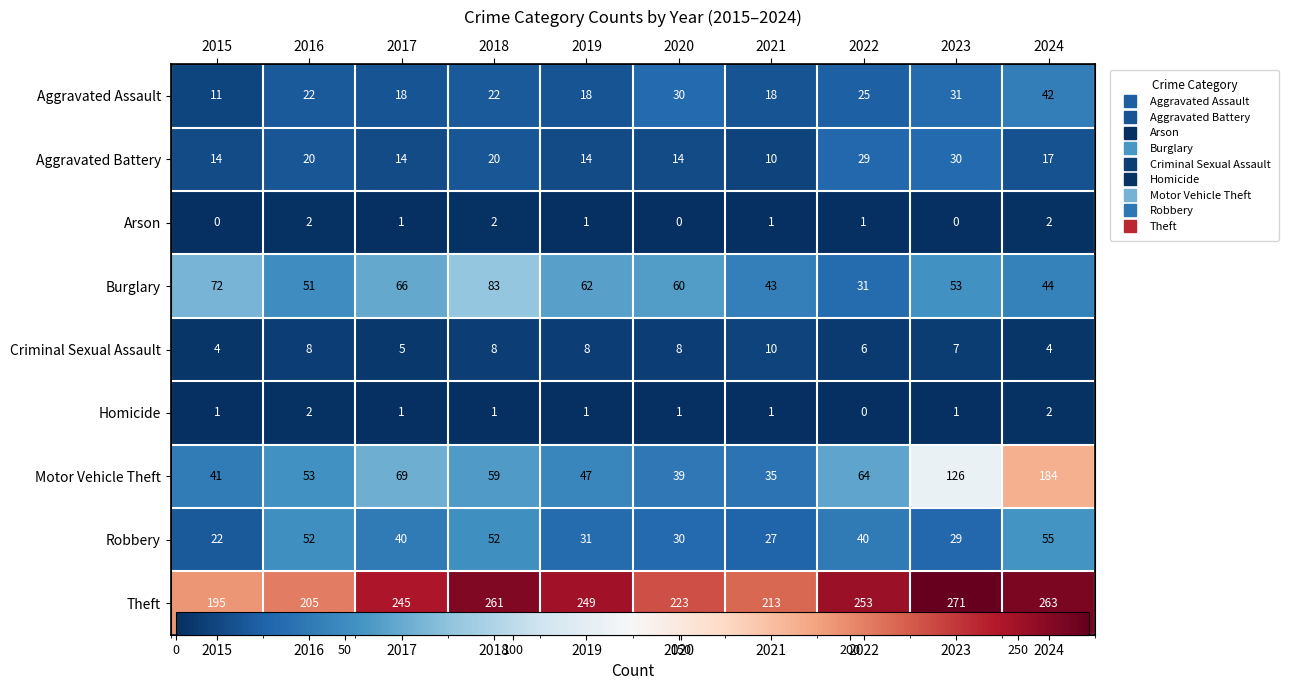

Which has a higher value, 2023 or 2018?

2023